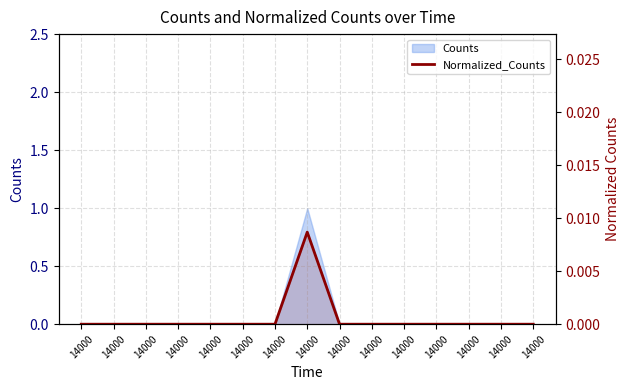

Does the chart have visible grid lines?

Yes